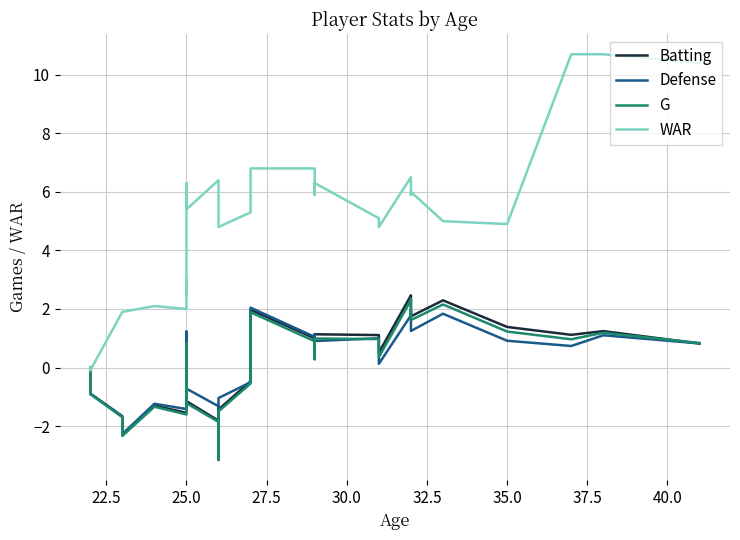

What is the value of the Batting point at the 4th from the left?

-2.3